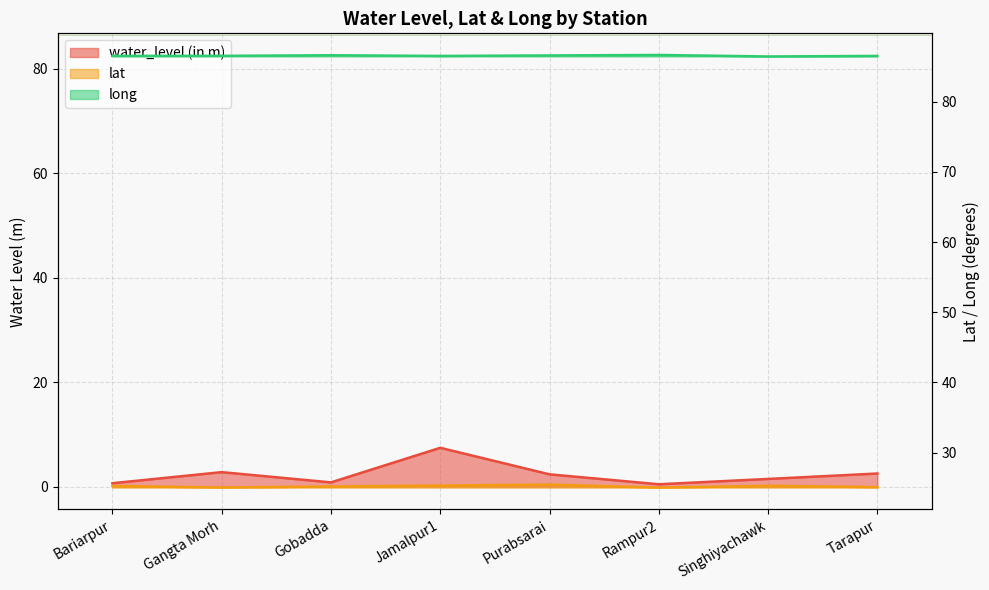

The value of water_level (in m) at Jamalpur1 is 4.2. True or false?

False